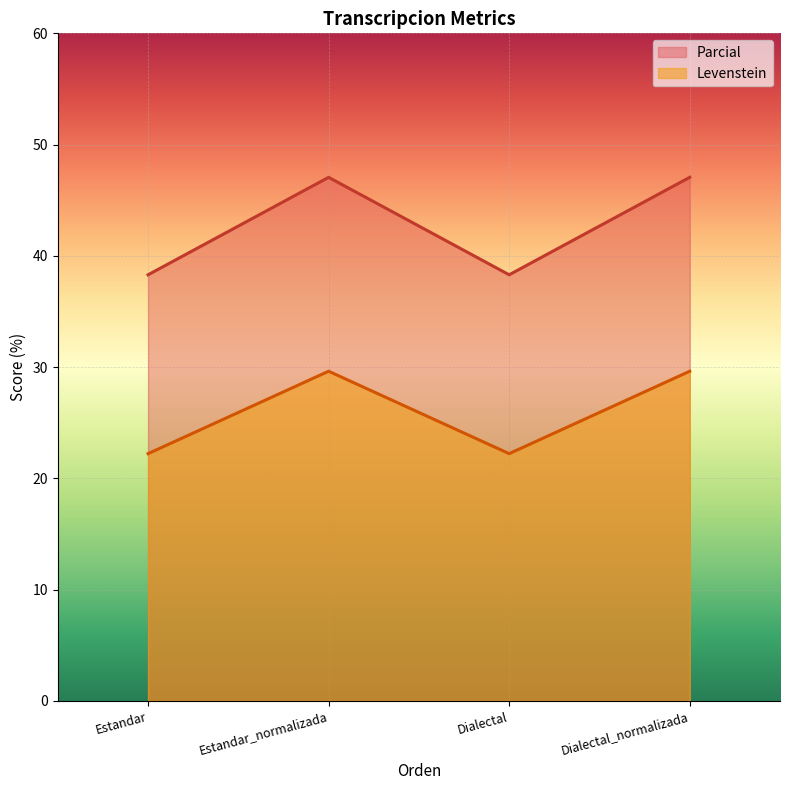

How many interior local peaks does the Levenstein series have?

1